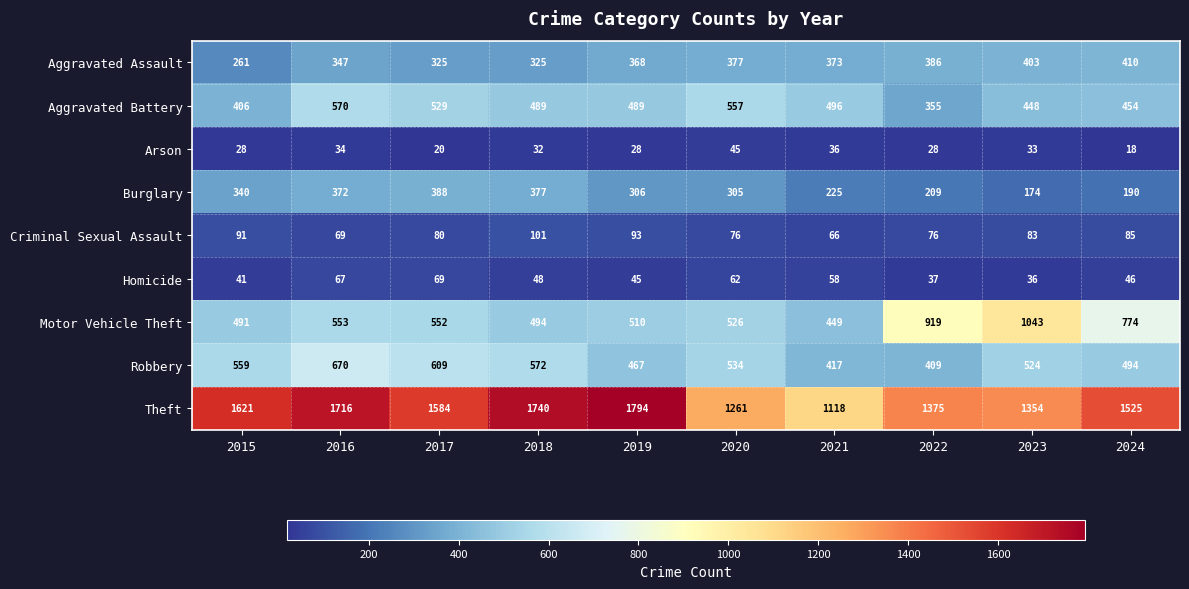

What is the spread (max minus min) of values at 2023?

1321